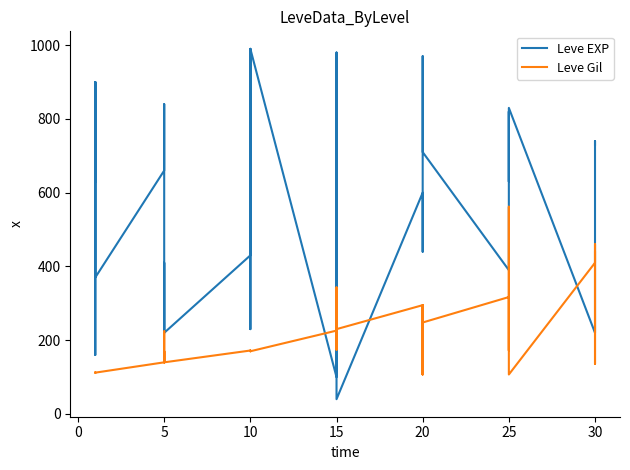

Rank the series by their maximum value, from highest to lowest.

Leve EXP, Leve Gil